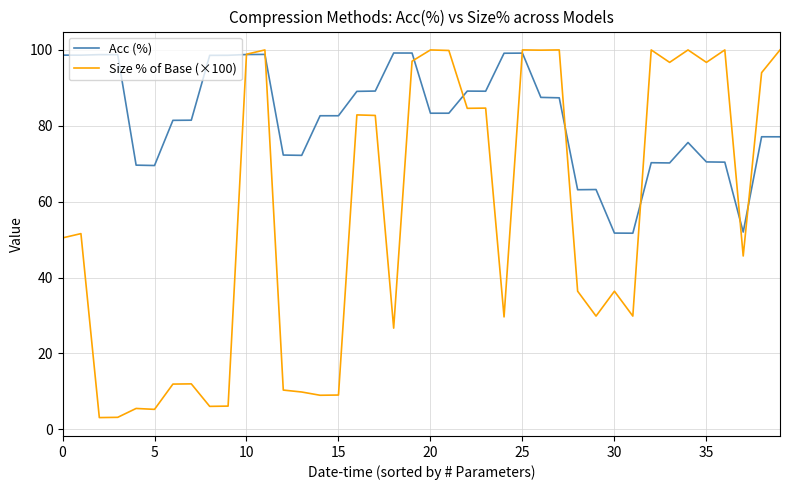

Which series has the largest total across all categories?

Acc (%)